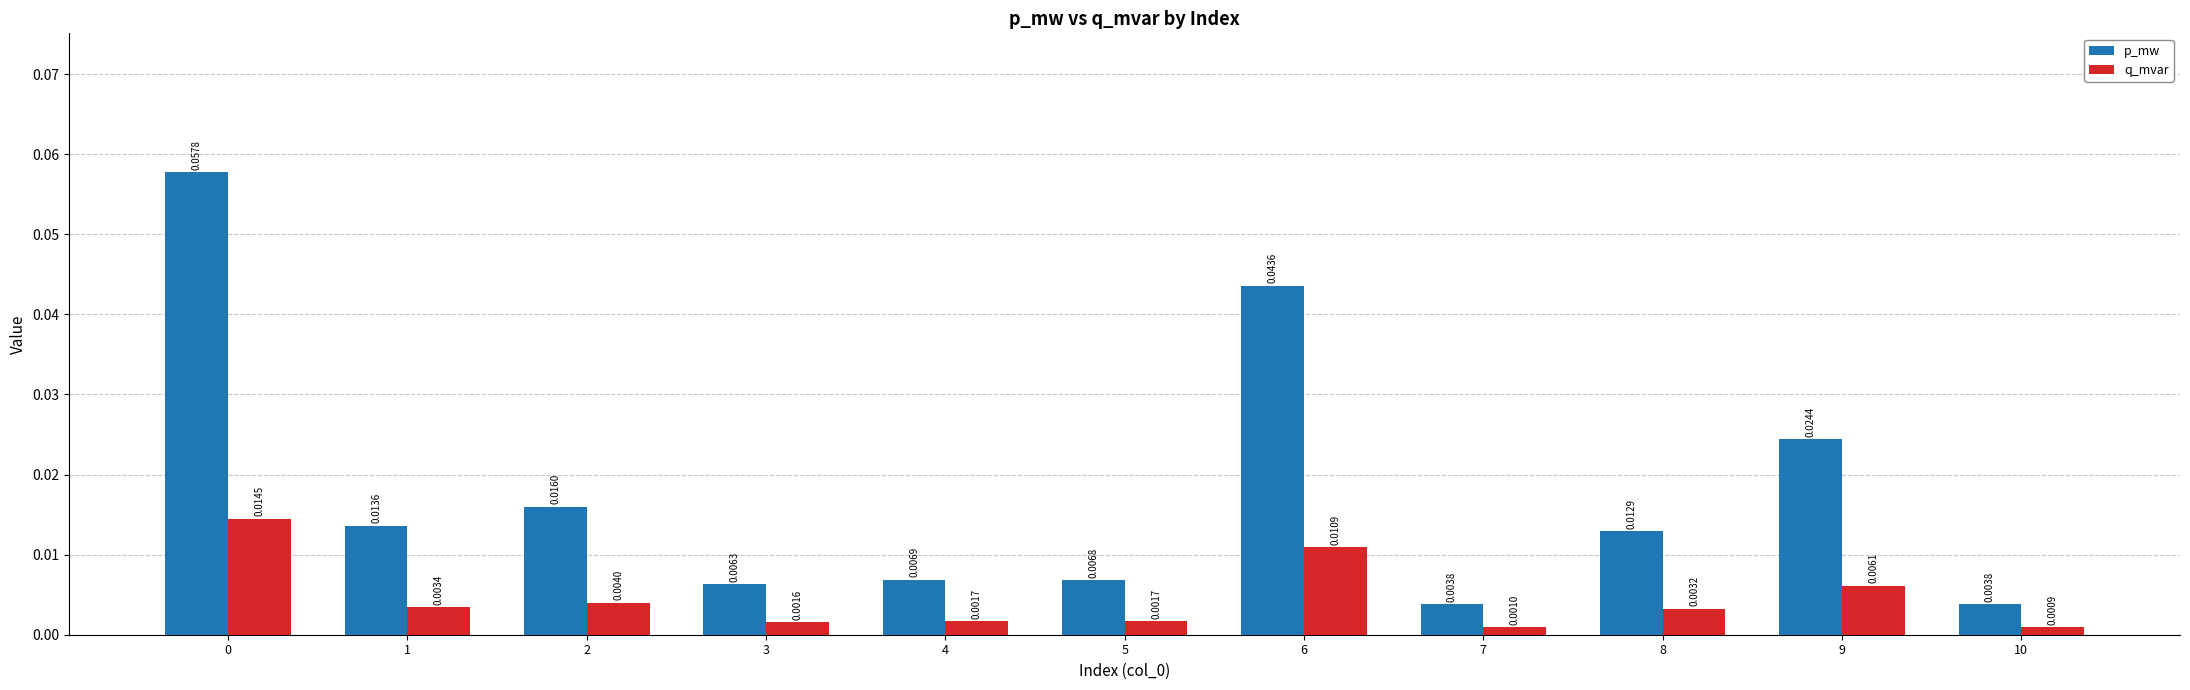

How many bars are there in total?

22